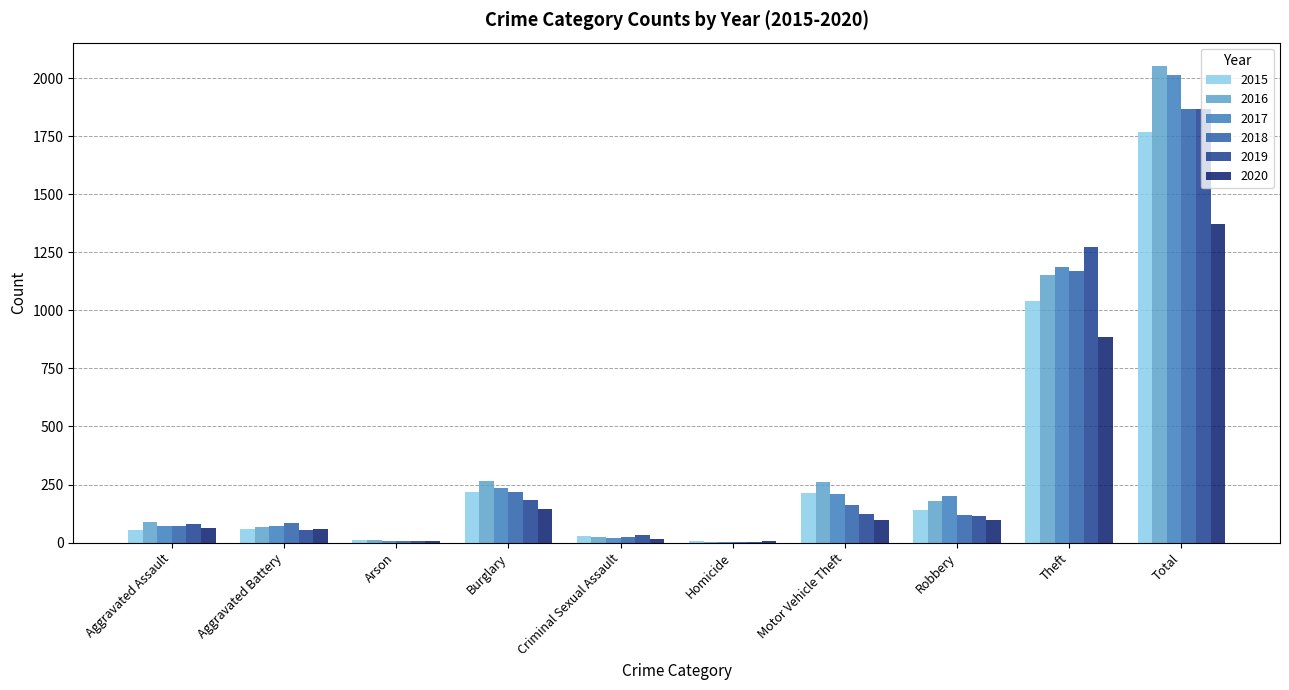

What are all the series names shown in the legend?

2015, 2016, 2017, 2018, 2019, 2020